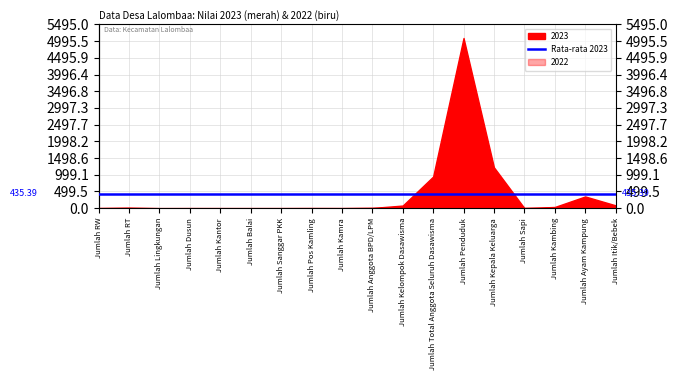

True or false: 2023 and 2022 cross at least once.

True